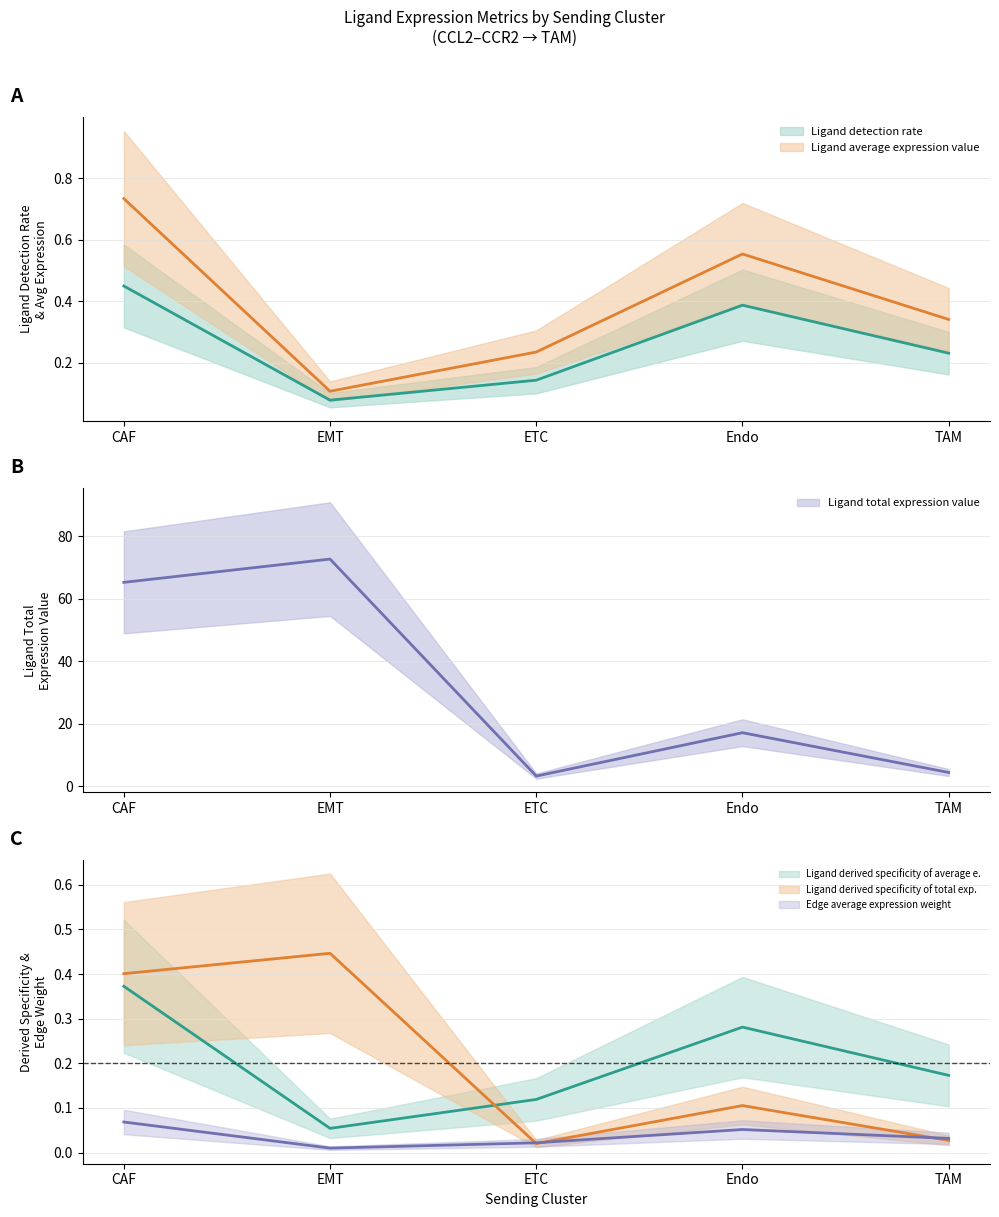

What is the spread (max minus min) of values at EMT?

72.8